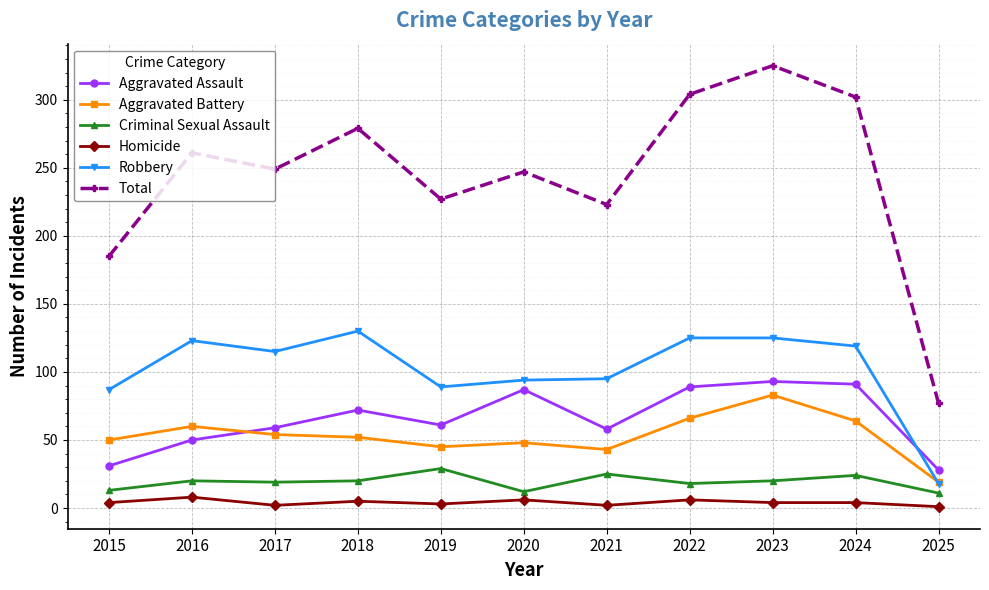

Is it true that Robbery equals 115 at 2017?

True